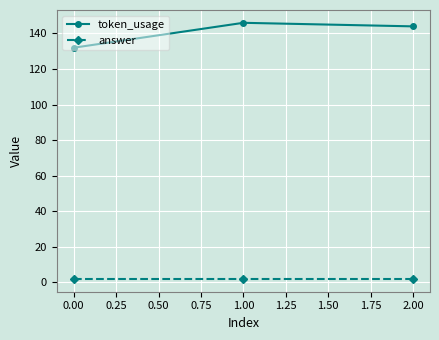

What is the sum of all answer values?

6